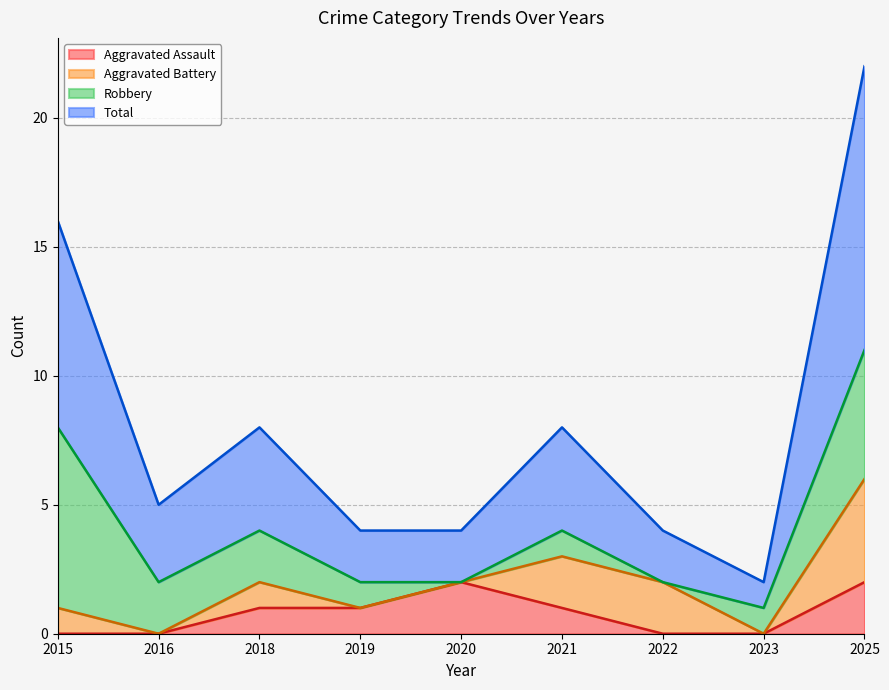

Rank the categories by Total value from highest to lowest.

2025, 2015, 2018, 2021, 2016, 2019, 2020, 2022, 2023